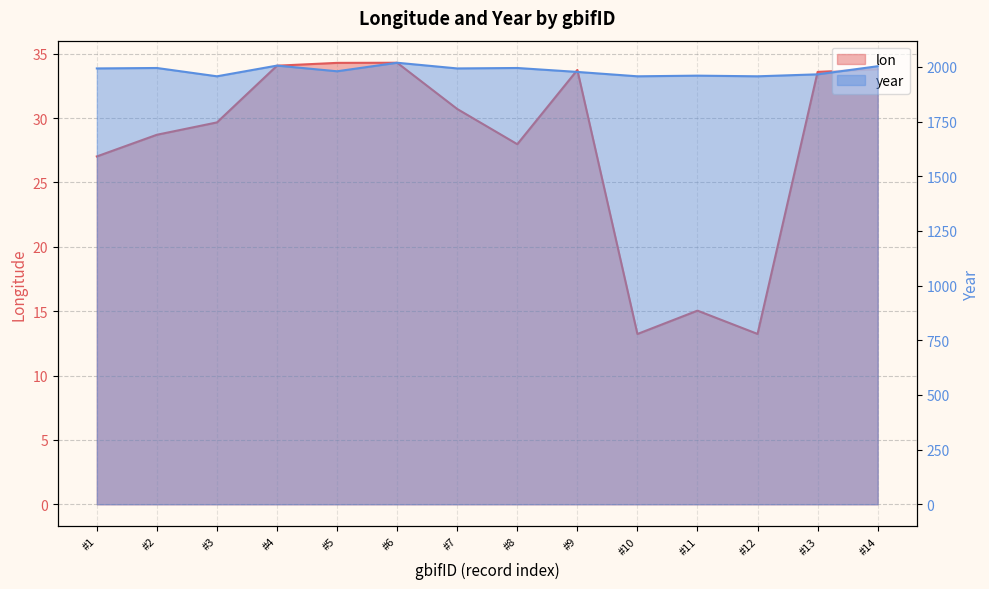

Does the chart have visible grid lines?

Yes